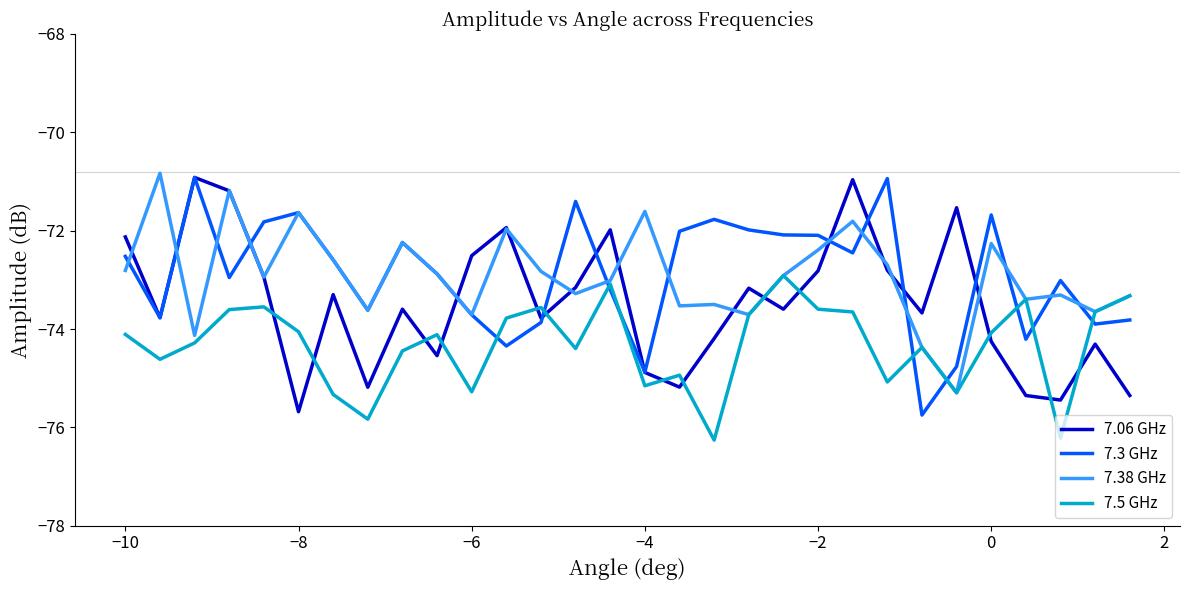

What is the greatest value displayed?

-70.8